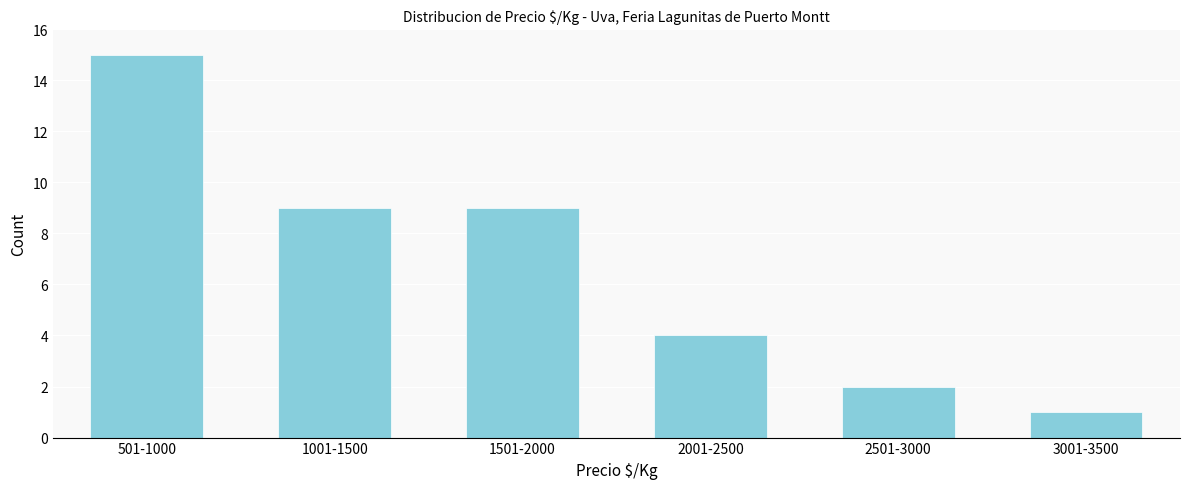

Reading left to right, what are all the values shown in this chart?

501-1000=15	1001-1500=9	1501-2000=9	2001-2500=4	2501-3000=2	3001-3500=1